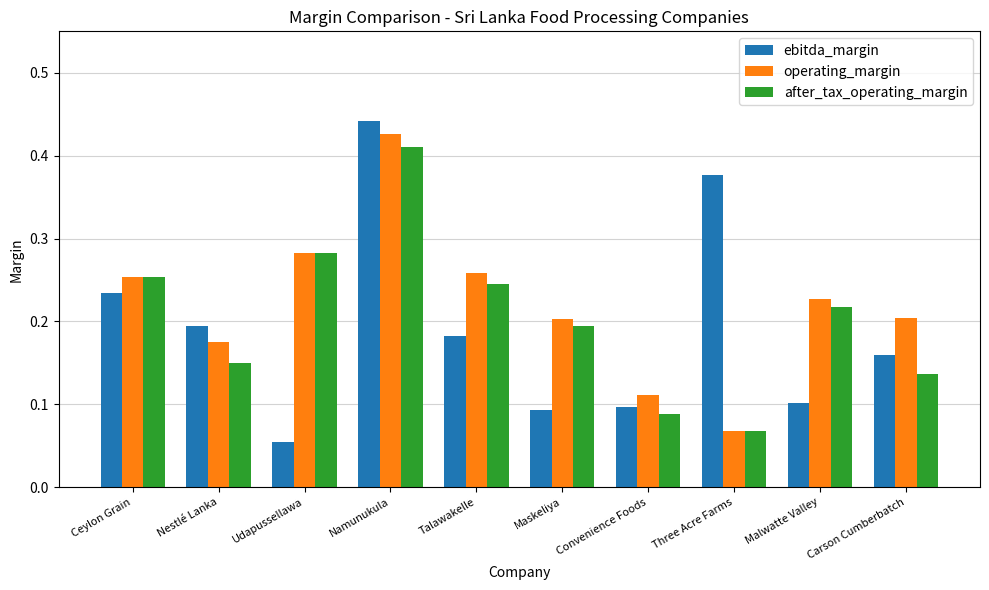

What position from the right is Malwatte Valley?

2